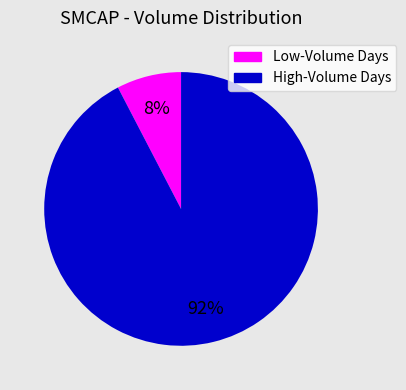

Does any single category account for the majority?

Yes